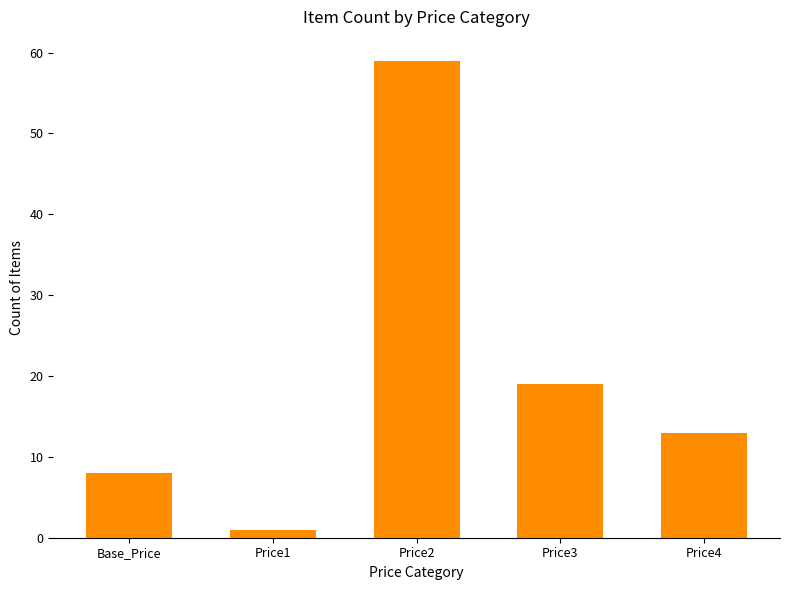

What is the difference between the second highest and minimum values?

18